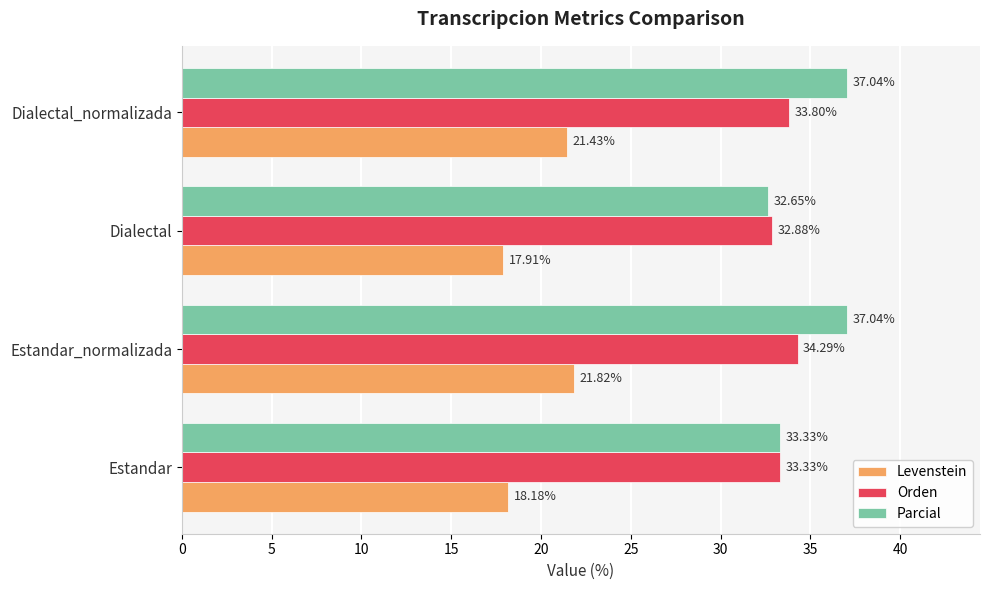

How many values in the Orden series exceed 33?

3